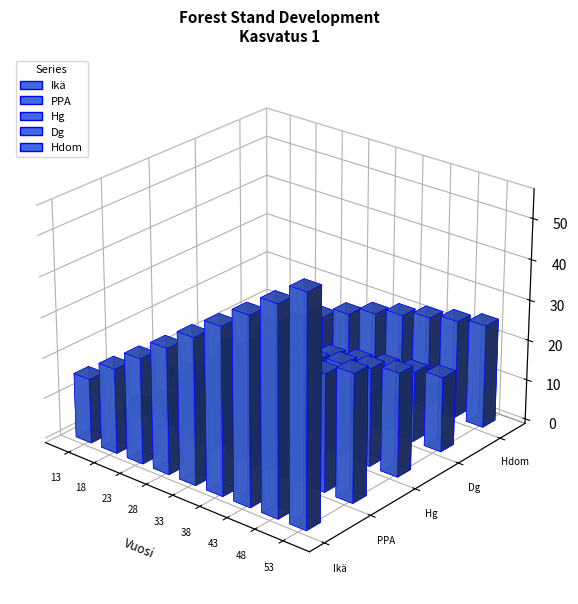

What is the difference between the maximum and minimum values in the Hg series?

19.7